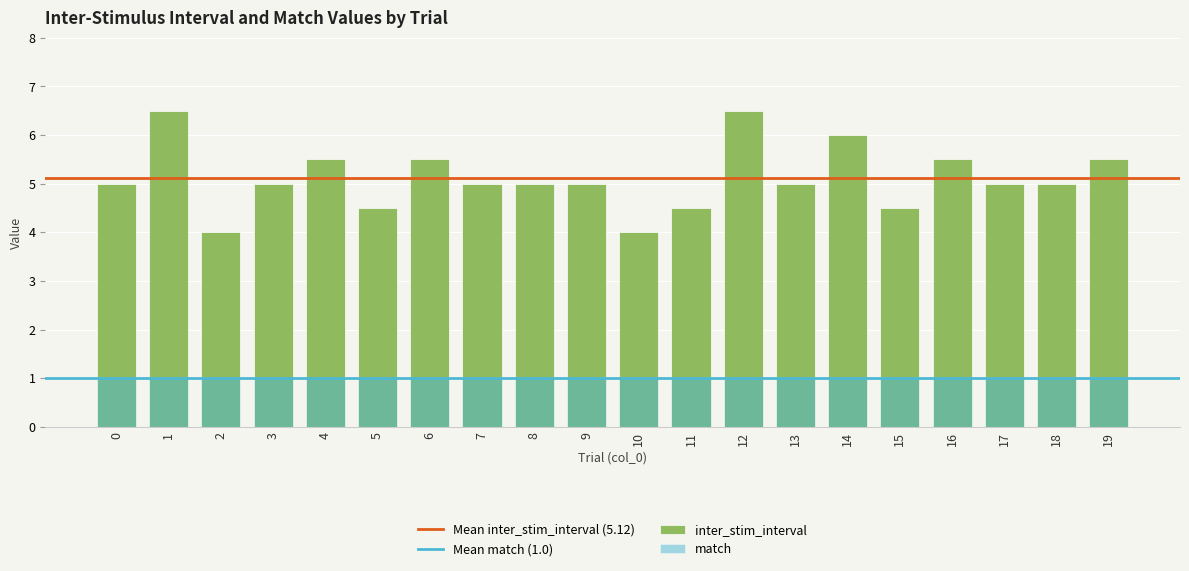

At which category does the chart reach its peak across all series?

1